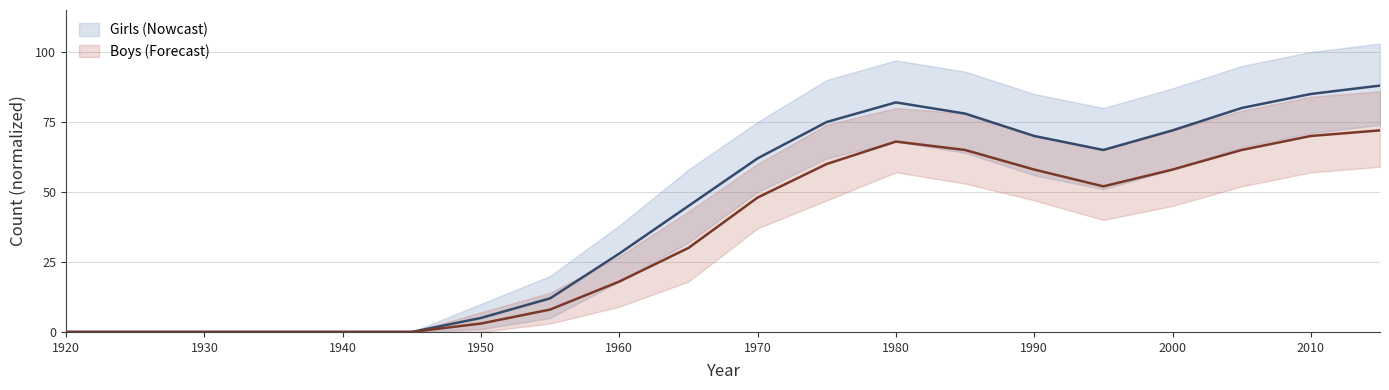

True or false: Boys estimate and Girls estimate intersect in this chart.

False